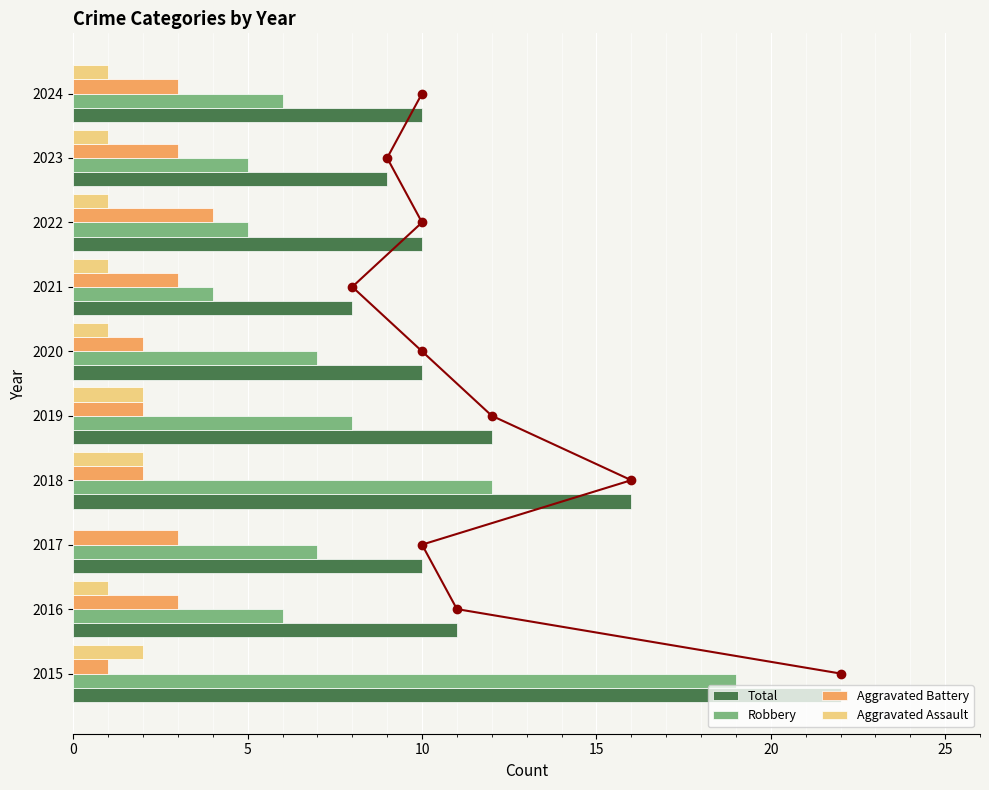

True or false: Aggravated Assault has a value of 1 at 2024.

True